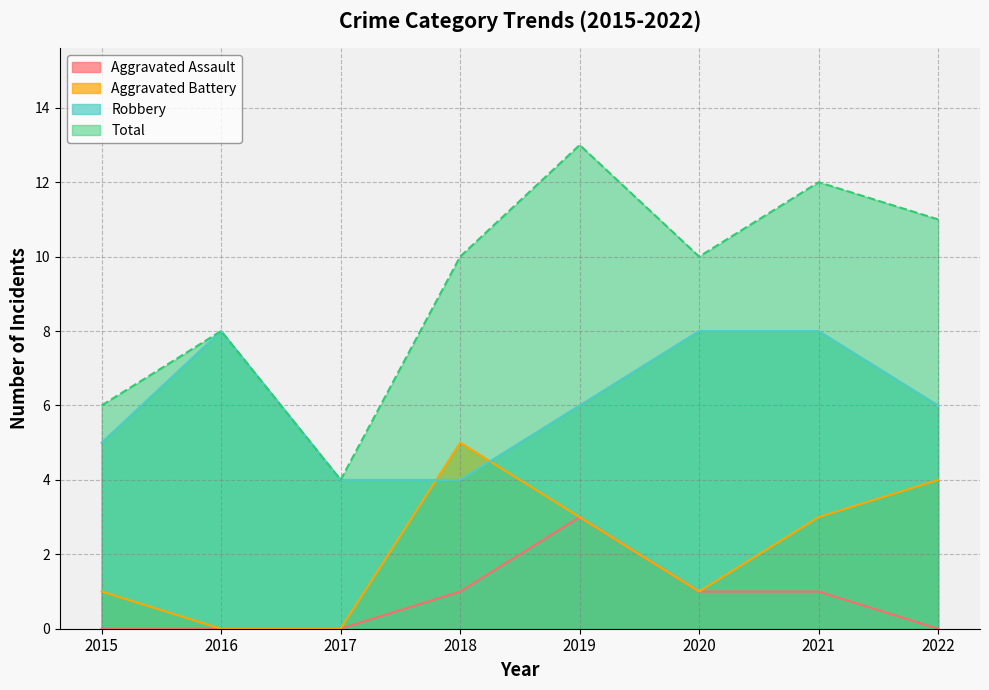

Which series has the widest spread of values?

Total